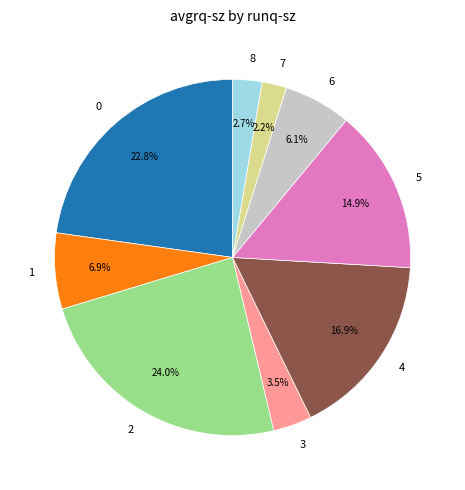

To the nearest percent, what portion does 6 represent?

6%